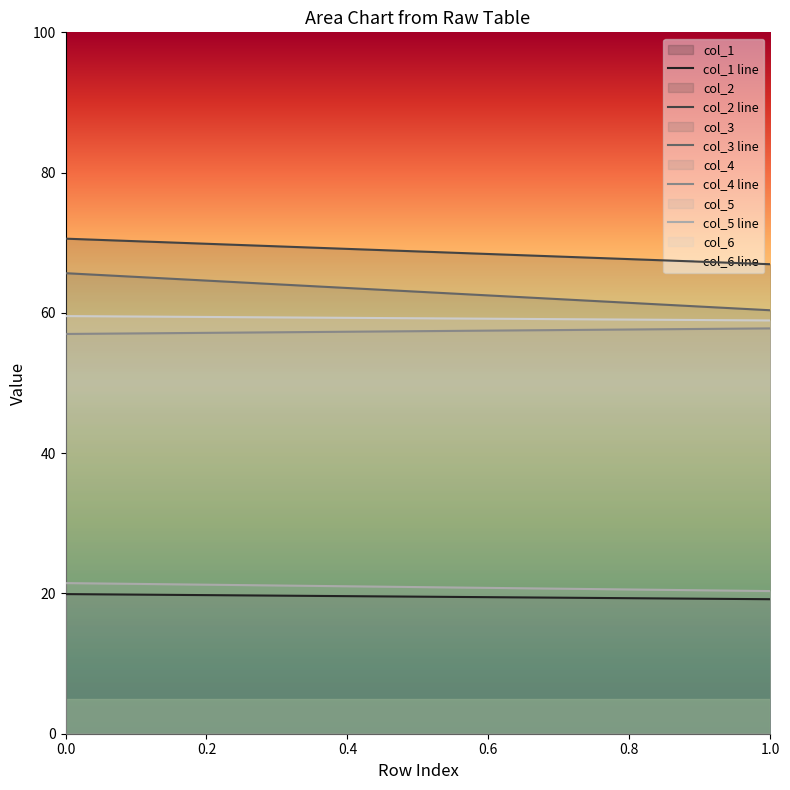

Which series has the largest range (max minus min)?

col_3